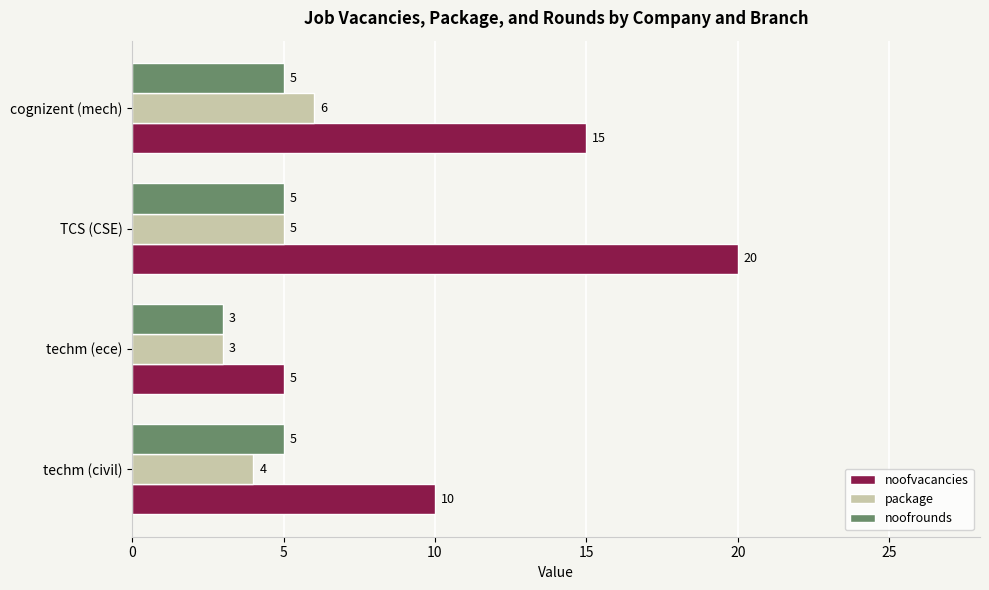

How many noofrounds values are between 5 and 6?

3